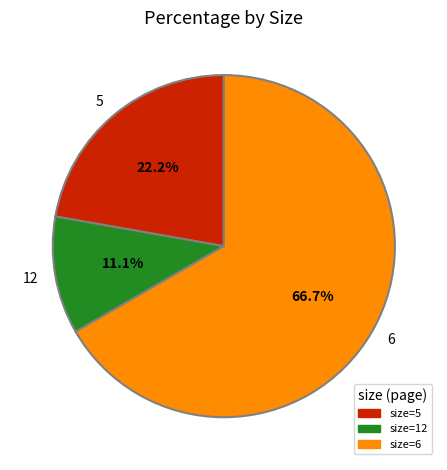

Combined, what portion of the pie is size=12 and size=6?

77.8%